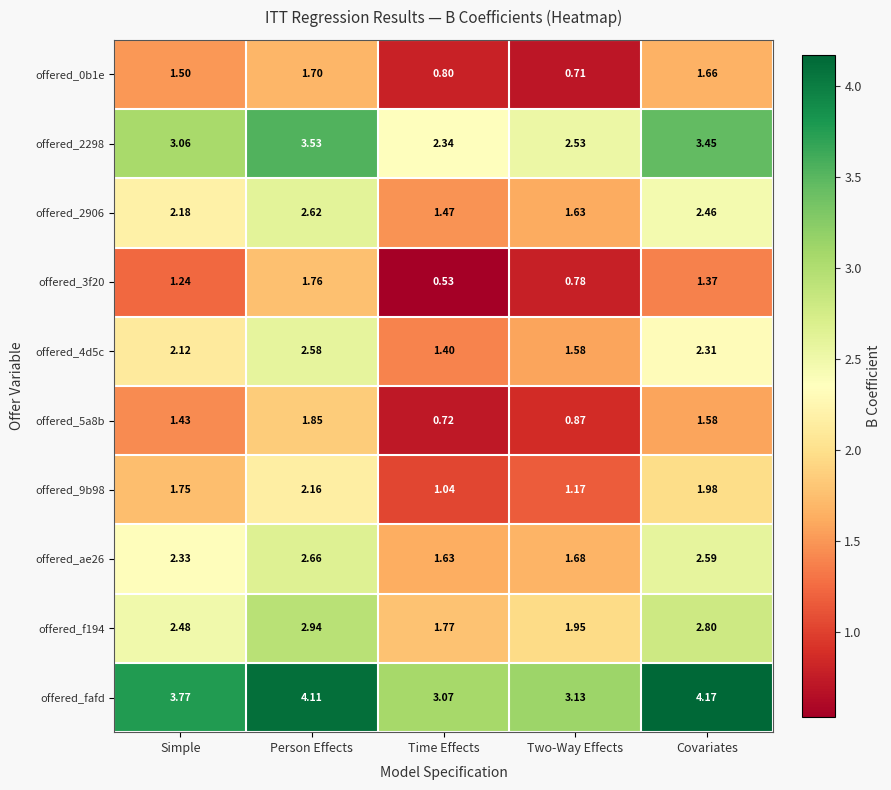

Which category has the highest value in the offered_2298 series?

Person Effects